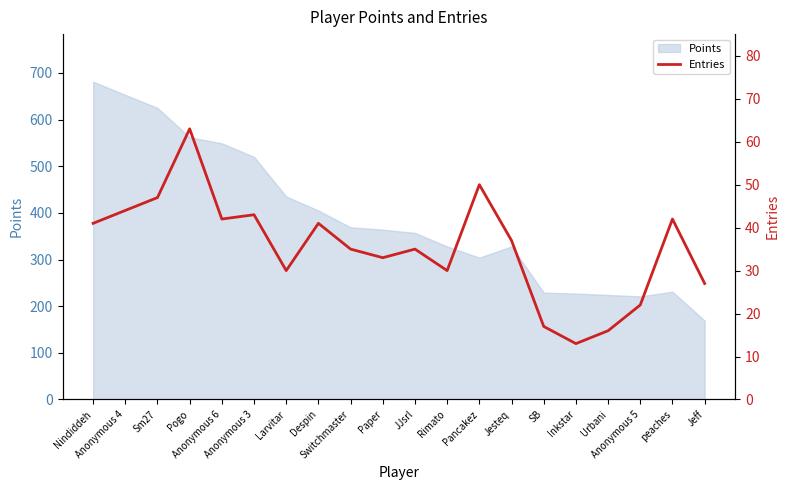

Rank the categories by value from lowest to highest.

Inkstar, Urbani, SB, Anonymous 5, Jeff, Larvitar, Rimato, Paper, Switchmaster, JJsrl, Jesteq, Nindiddeh, Despin, Anonymous 6, peaches, Anonymous 3, Anonymous 4, Sm27, Pancakez, Pogo